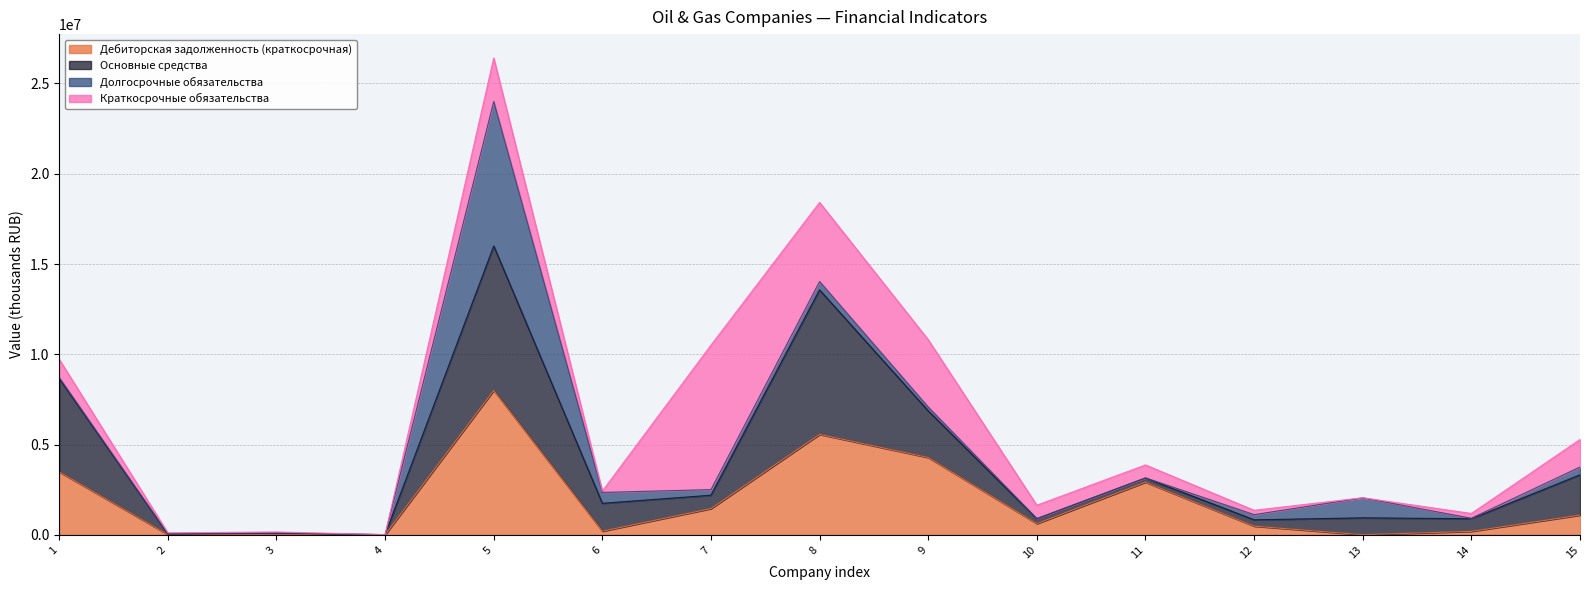

How many times do Дебиторская задолженность (краткосрочная) and Краткосрочные обязательства cross each other?

7